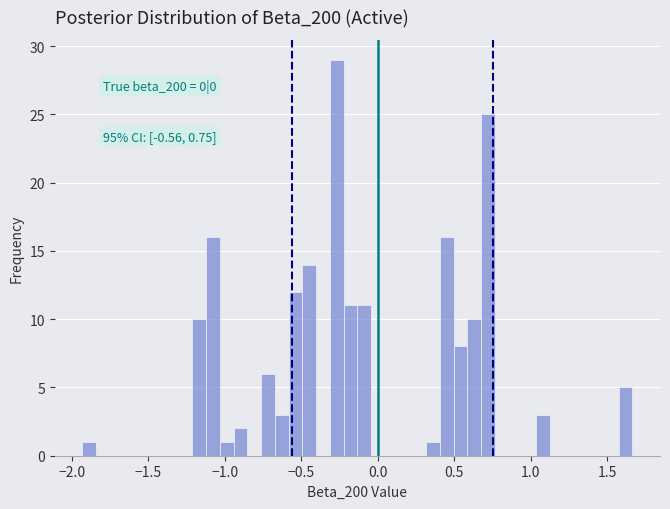

Read against the x-axis, roughly where is the centre of the tallest bar?

-0.25